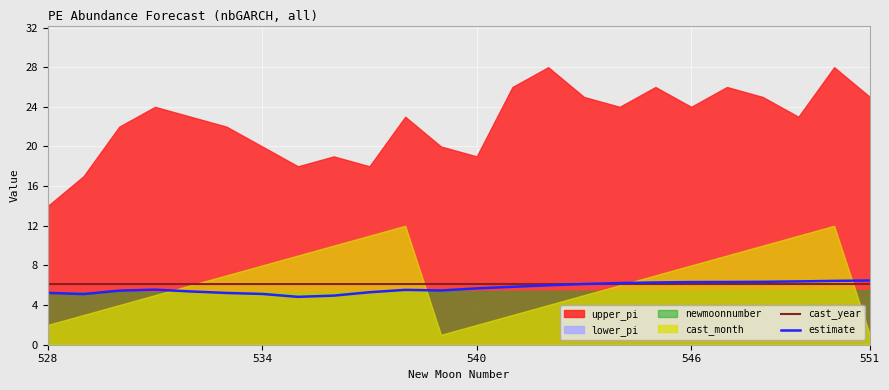

Between which two adjacent categories do estimate and cast_year first intersect?

14 and 15